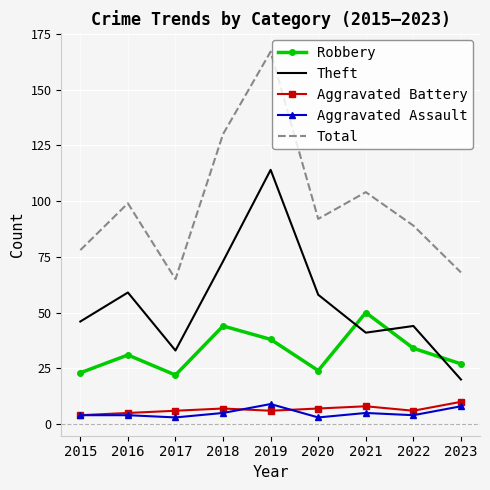

Reading left to right, what are all the values shown in this chart?

Robbery: 23	31	22	44	38	24	50	34	27
Theft: 46	59	33	73	114	58	41	44	20
Aggravated Battery: 4	5	6	7	6	7	8	6	10
Aggravated Assault: 4	4	3	5	9	3	5	4	8
Total: 78	99	65	130	167	92	104	89	68